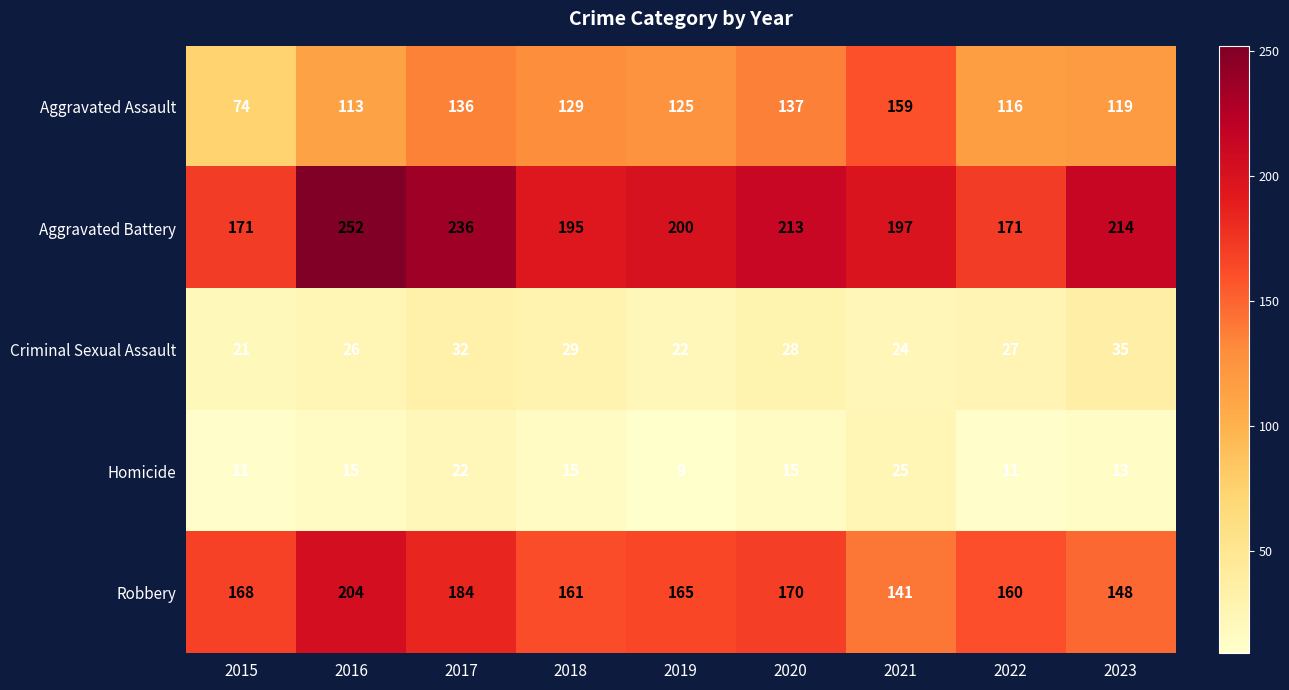

Is the value of Robbery at 2019 greater than the value of Aggravated Battery at 2023?

No